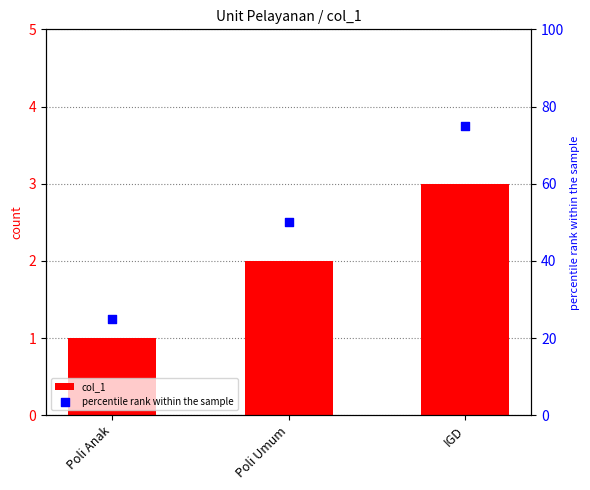

Is the value of col_1 at IGD greater than the value of percentile rank within the sample at IGD?

No